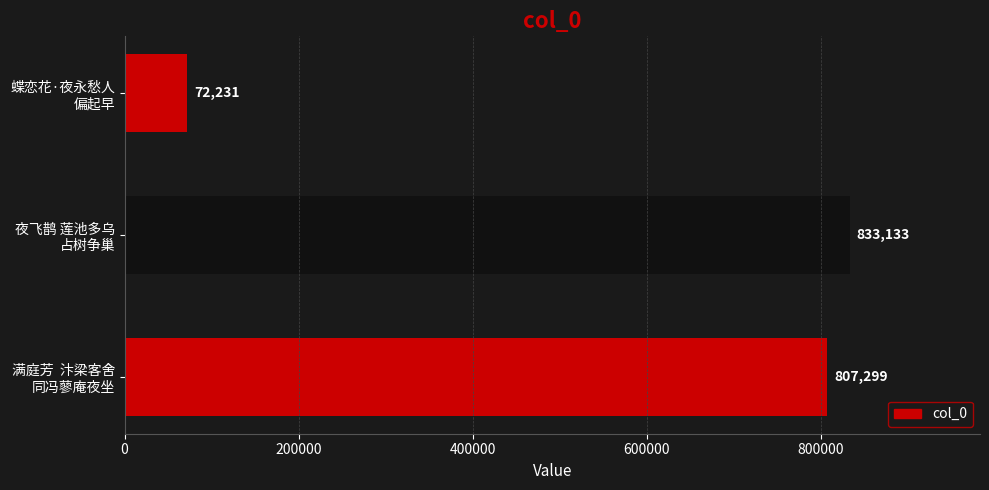

What is the difference between the second highest and minimum values?

735068